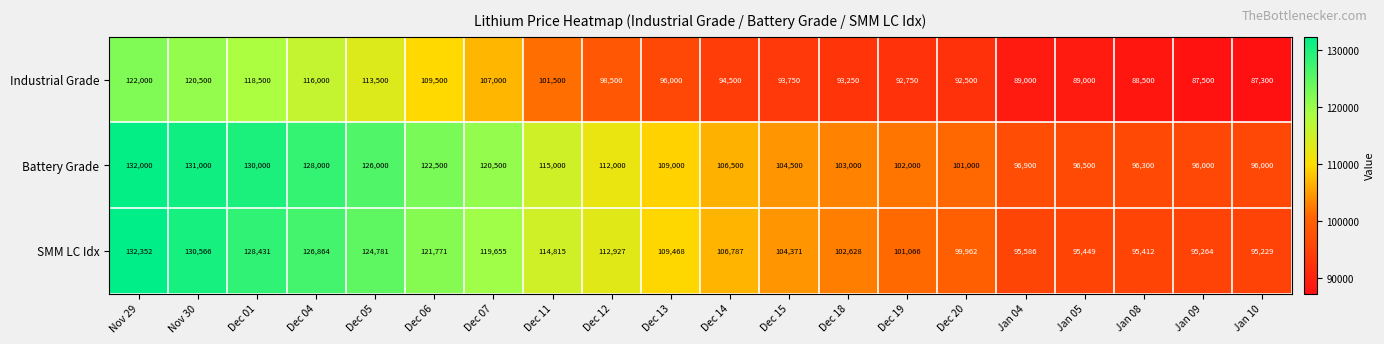

What is the greatest value displayed?

132352